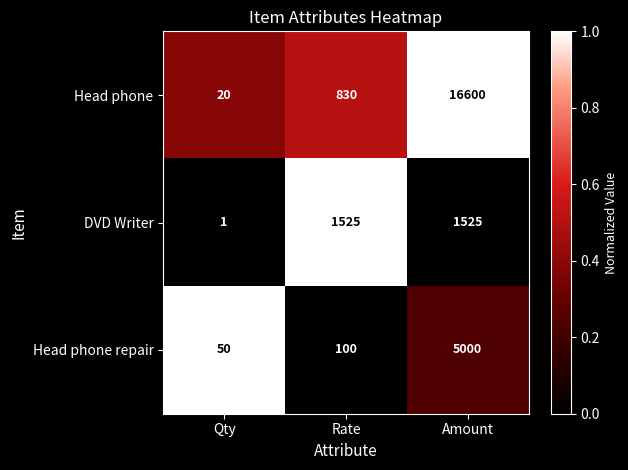

What is the greatest value displayed?

16600